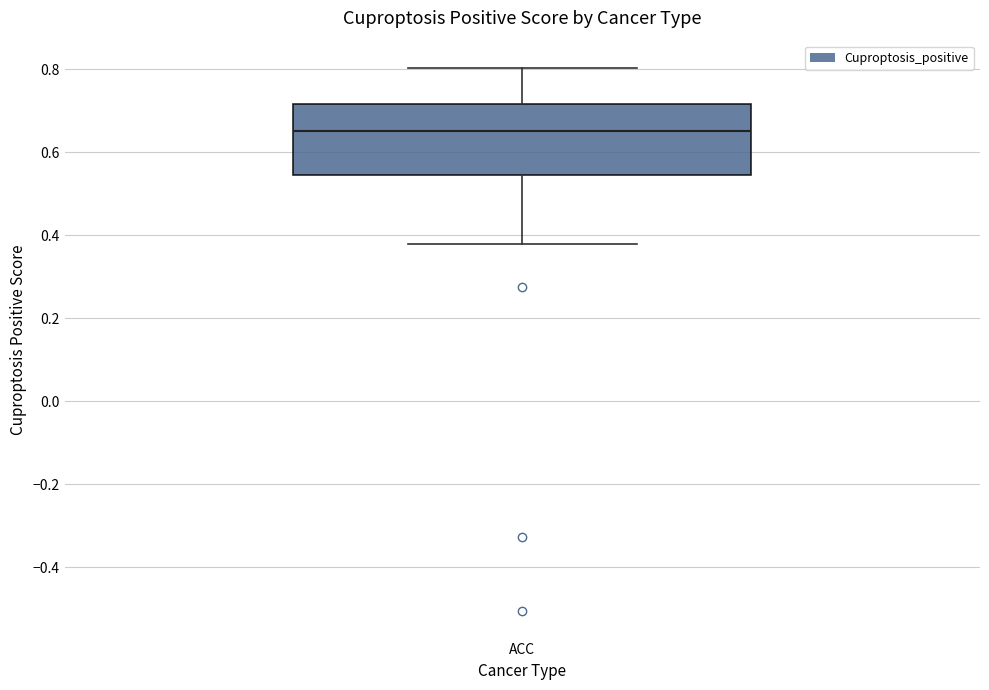

Read this box plot against the y-axis: the position of the median line, the range covered by the box, and the ends of both whiskers. The values are not printed on the chart, so give them approximately, as read against the axis.

median 0.66, box 0.54 to 0.72, whiskers 0.38 to 0.80